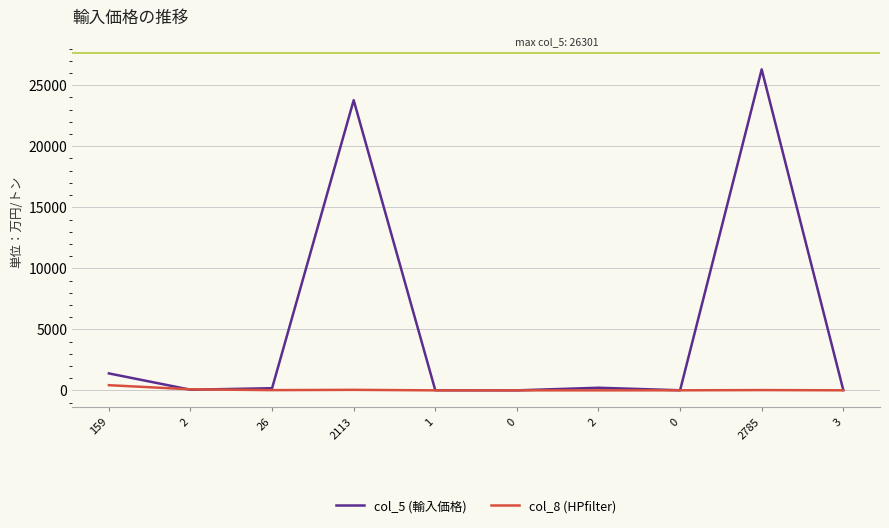

True or false: col_5 (輸入価格) and col_8 (HPfilter) cross at least once.

True